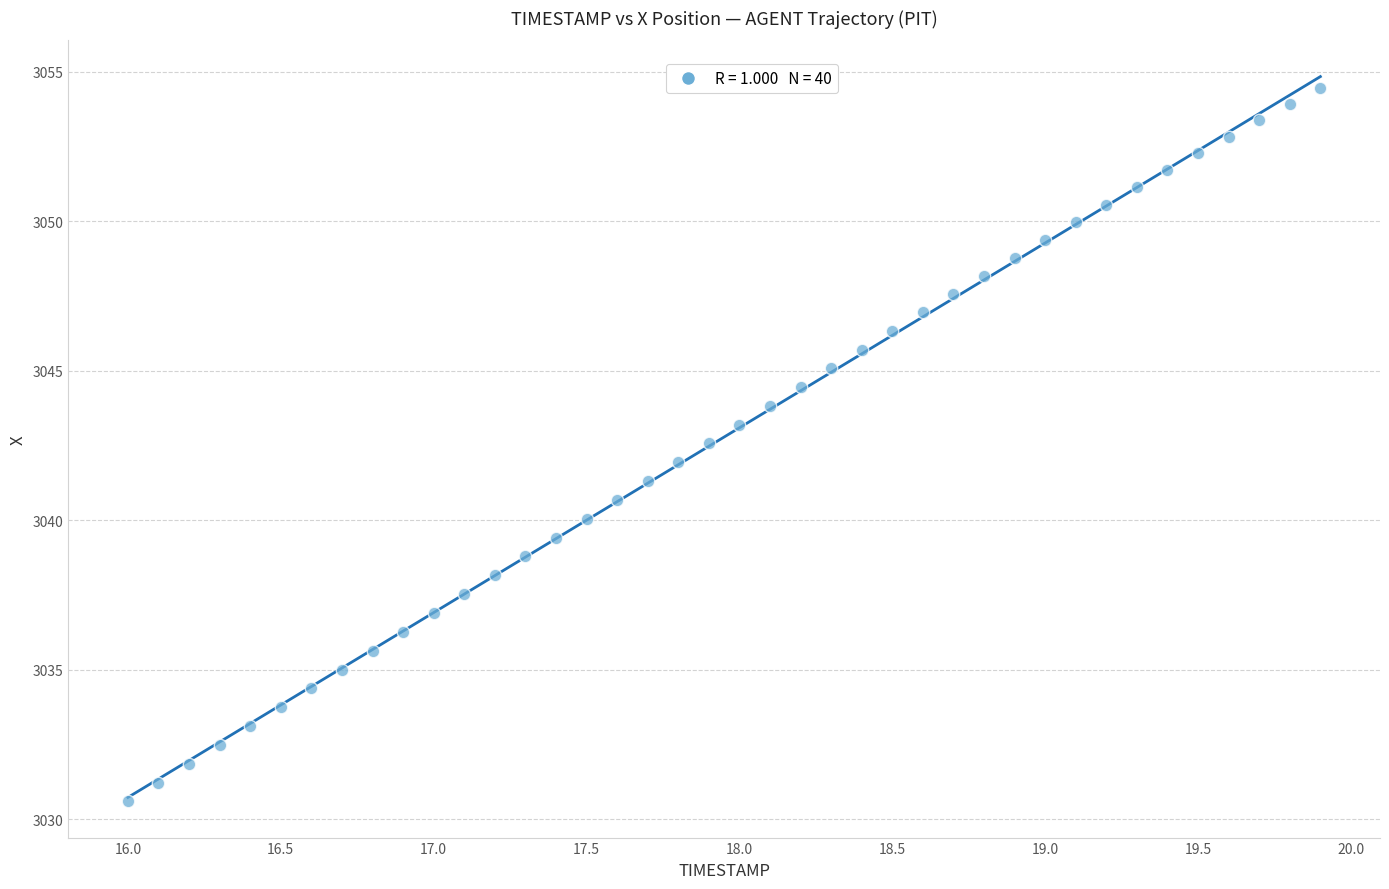

What is the range of Y values (max minus min)?

23.9